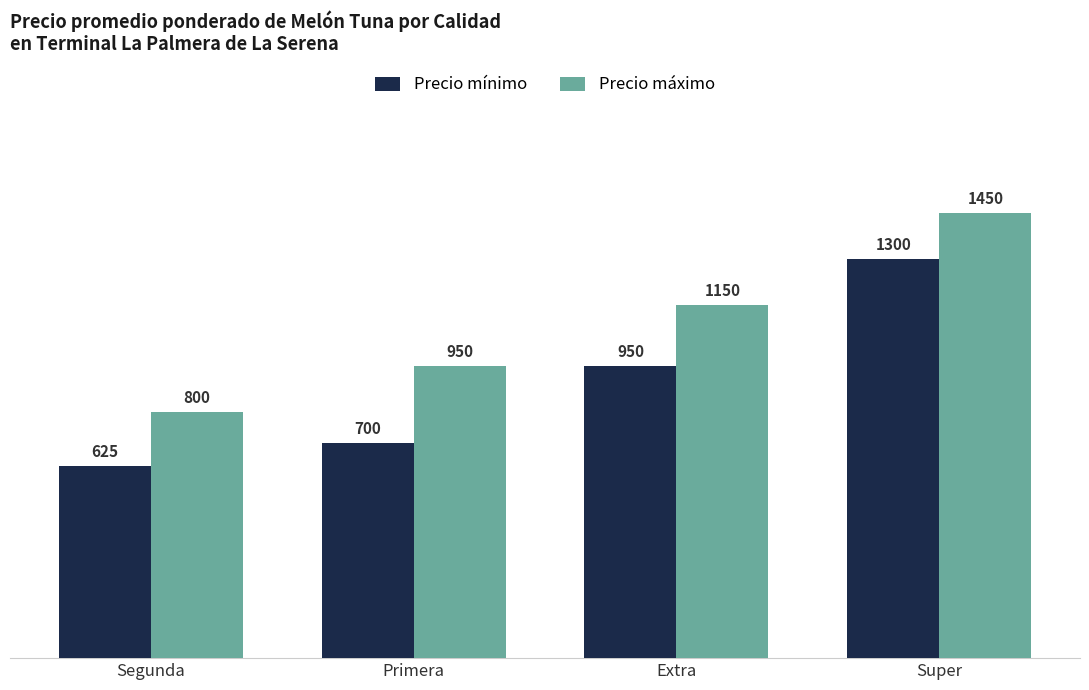

True or false: Precio máximo has a value of 800 at Segunda.

True